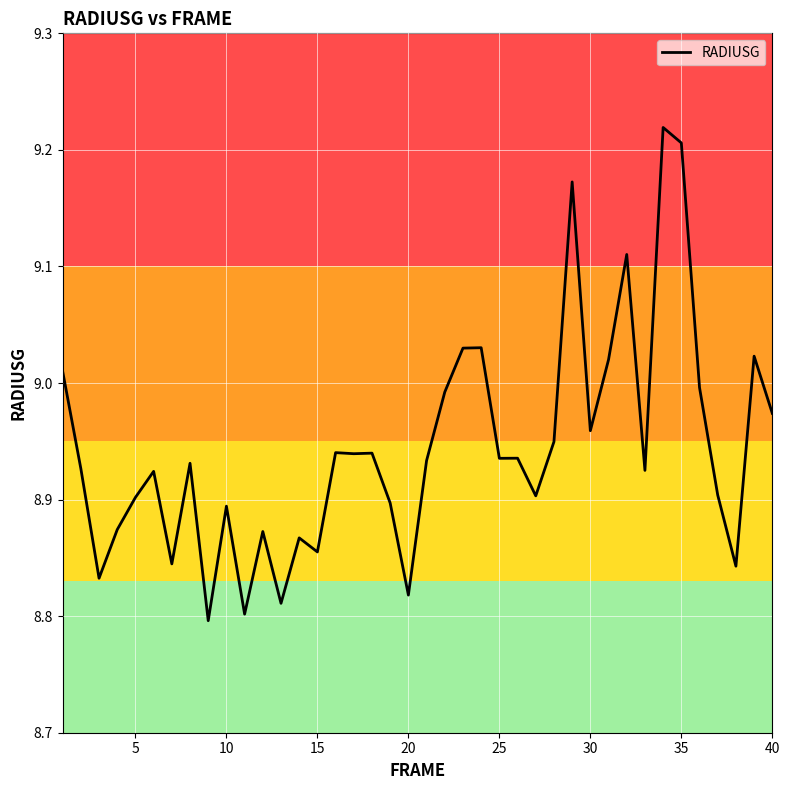

What is the difference between the maximum and minimum values?

0.4